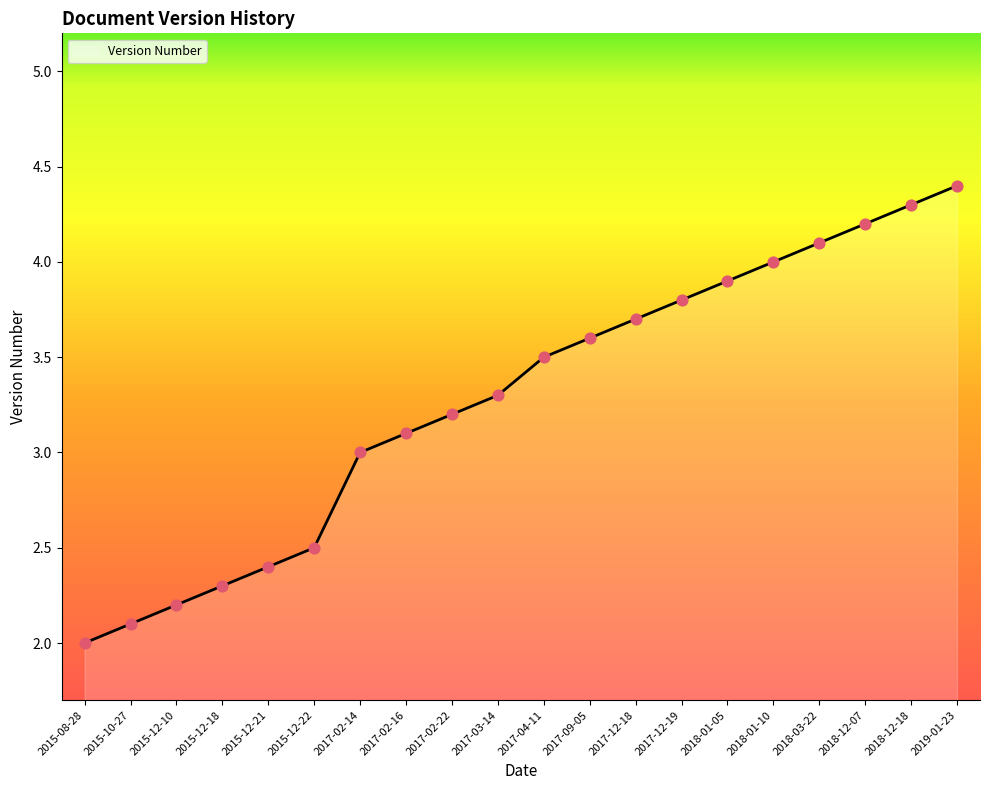

Between 2017-02-14 and 2015-12-21, which is larger?

2017-02-14